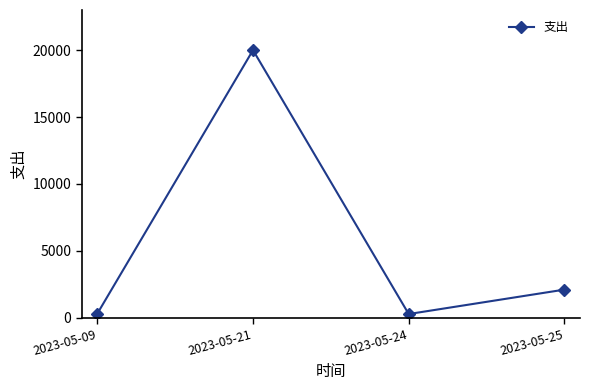

What is the maximum value shown in the chart?

20000